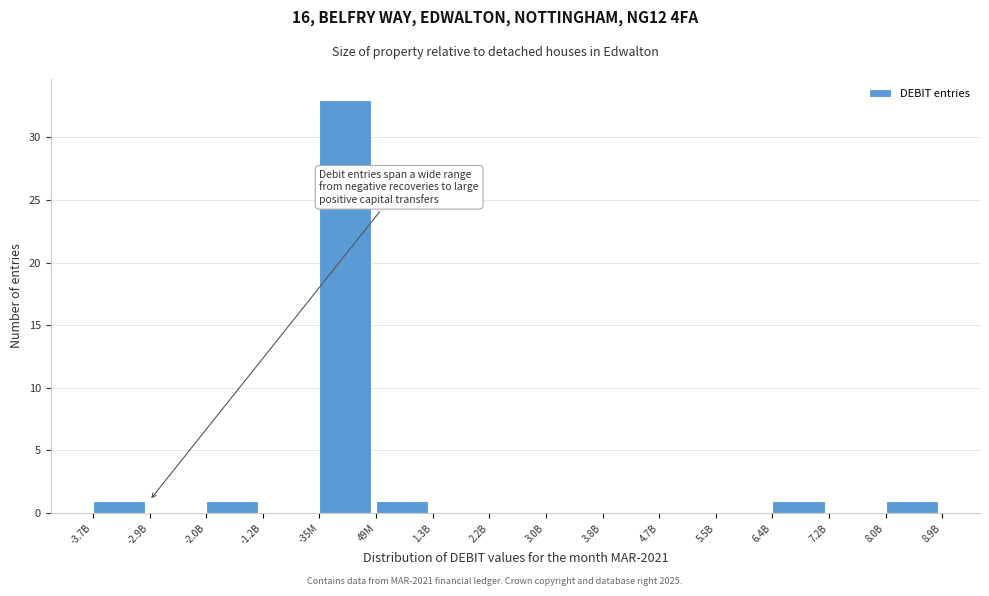

Reading left to right, list all the values displayed in this chart.

-3.7B=1	-2.9B=0	-2.0B=1	-1.2B=0	-35M=33	49M=1	1.3B=0	2.2B=0	3.0B=0	3.8B=0	4.7B=0	5.5B=0	6.4B=1	7.2B=0	8.0B=1